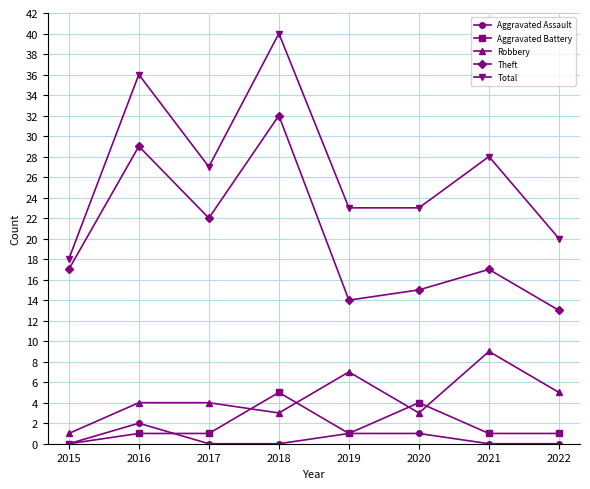

At which category does Aggravated Assault reach its first local peak?

2016